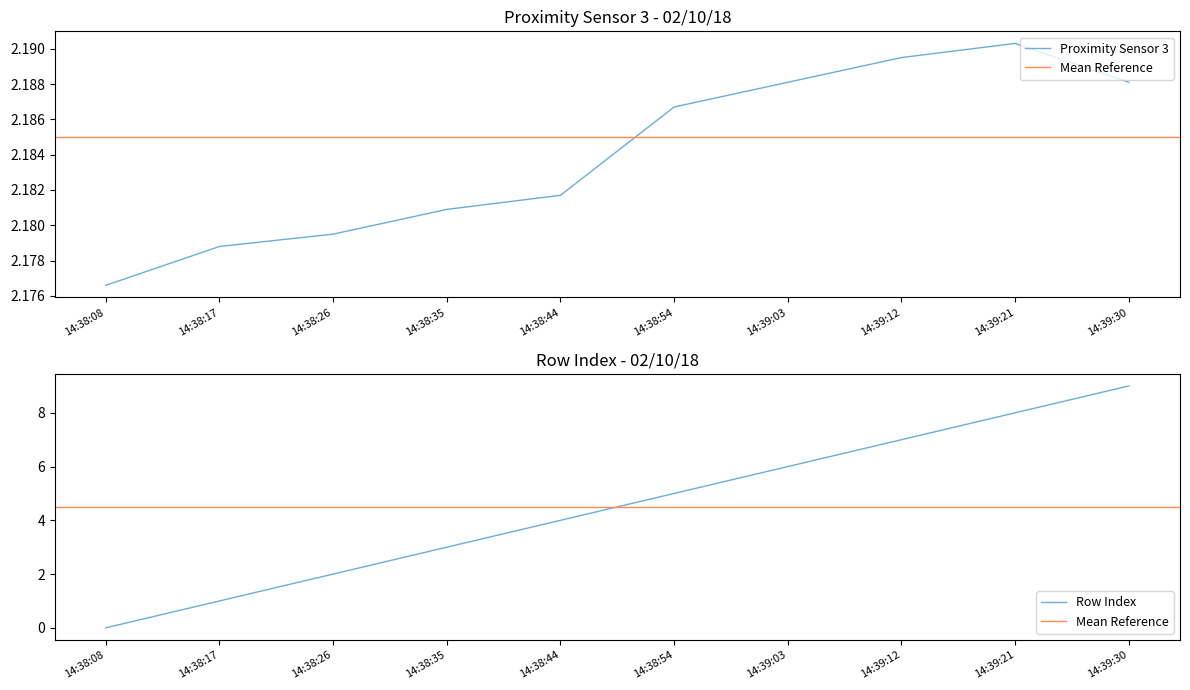

Read the Proximity Sensor 3 value at 14:38:08.

2.2